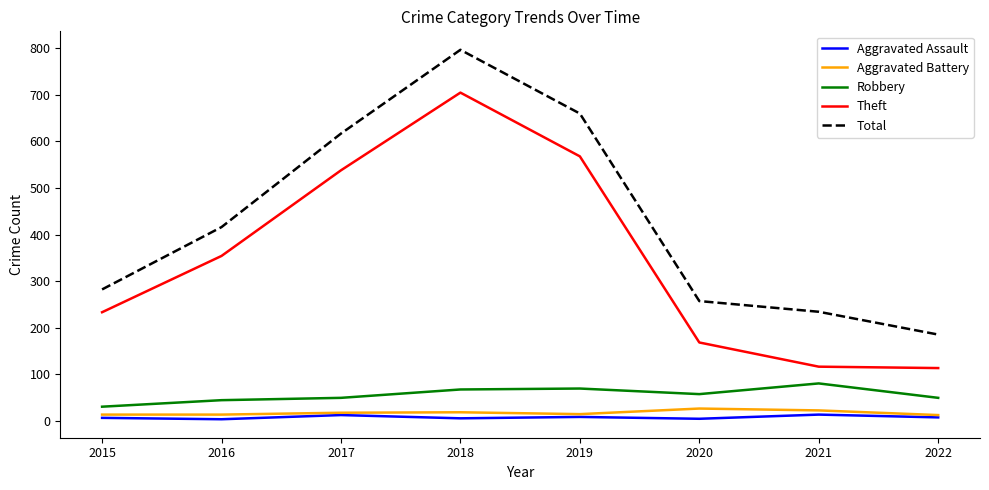

What is the difference between the maximum and minimum values in the Theft series?

592